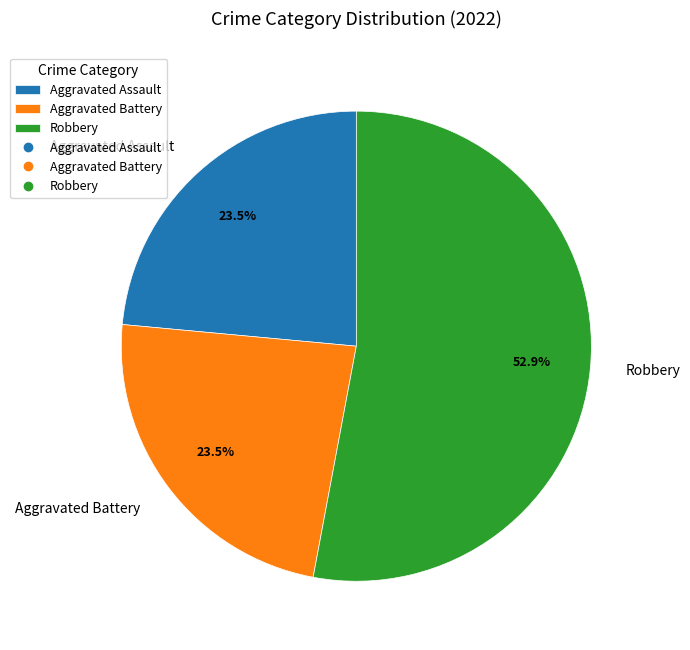

Does Robbery account for over 50% of the chart?

Yes